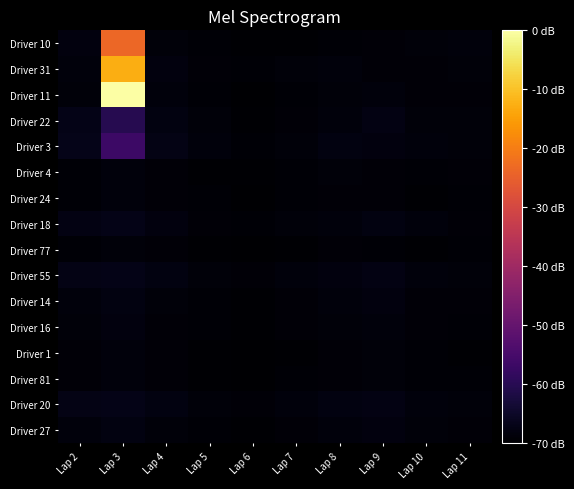

What is the total value across all series at Lap 3?

-902.4